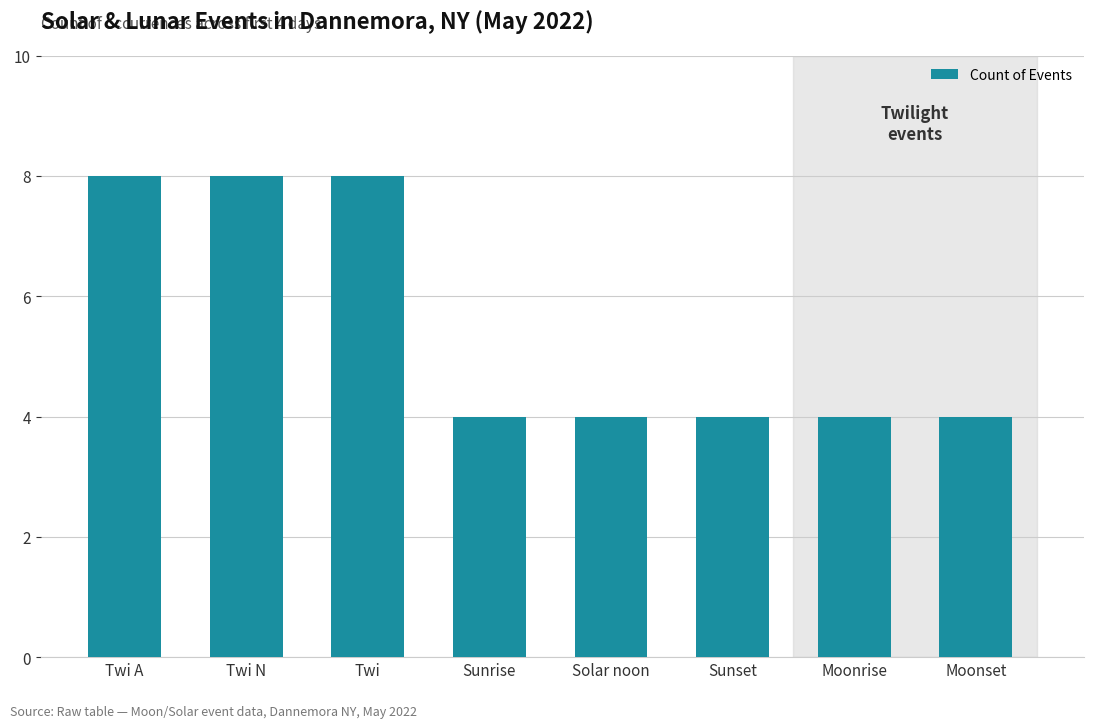

How many bars are there in total?

8